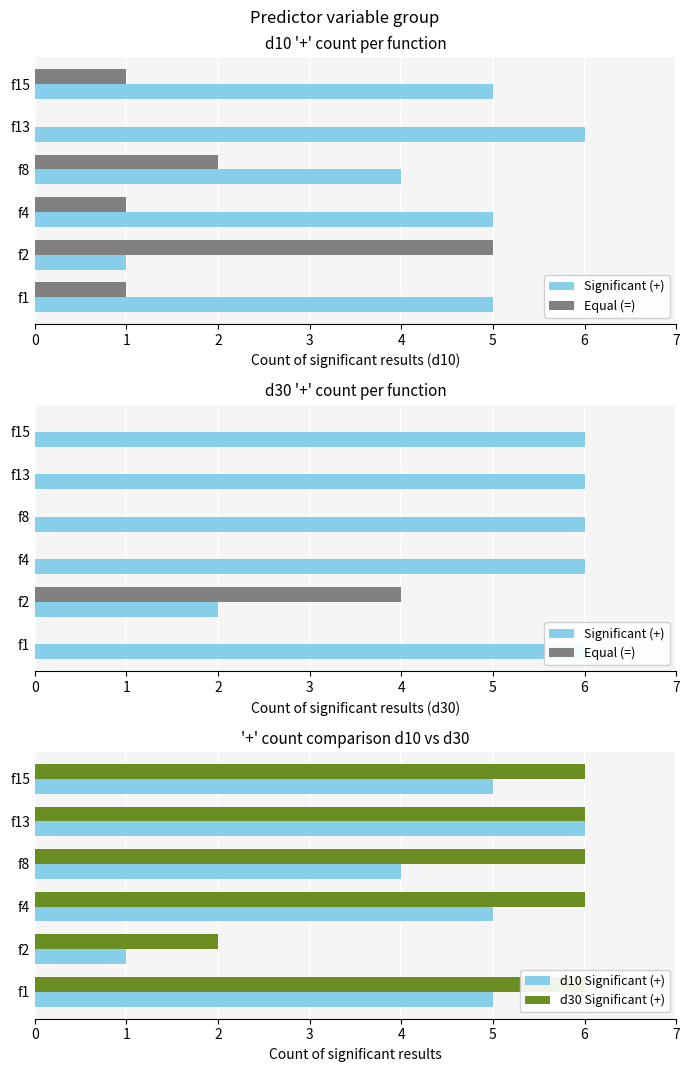

What is the greatest value displayed?

6